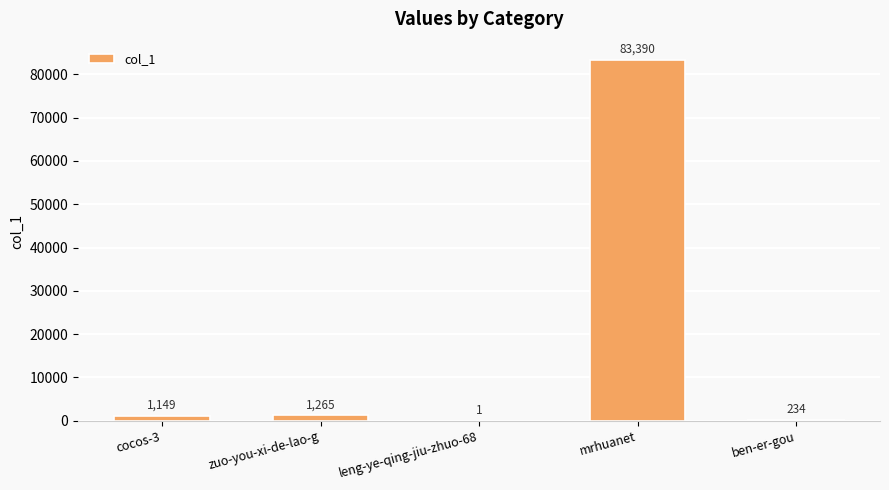

What is the sum of the values at zuo-you-xi-de-lao-g and leng-ye-qing-jiu-zhuo-68?

1266